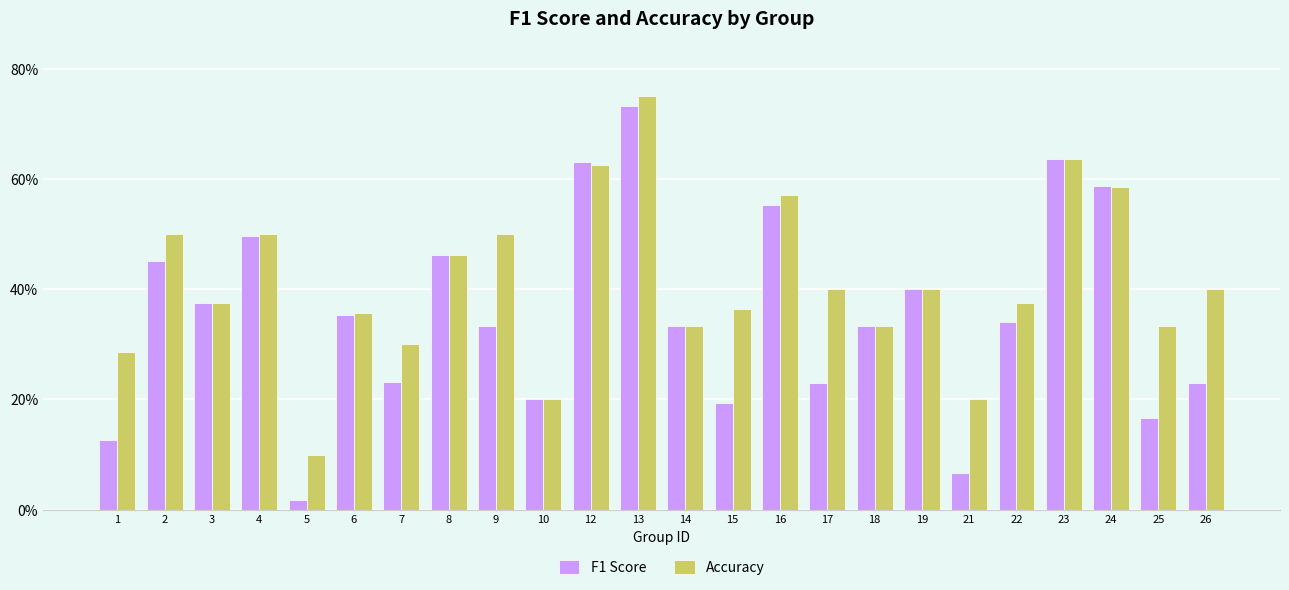

Rank the series by their average value, from lowest to highest.

F1 Score, Accuracy